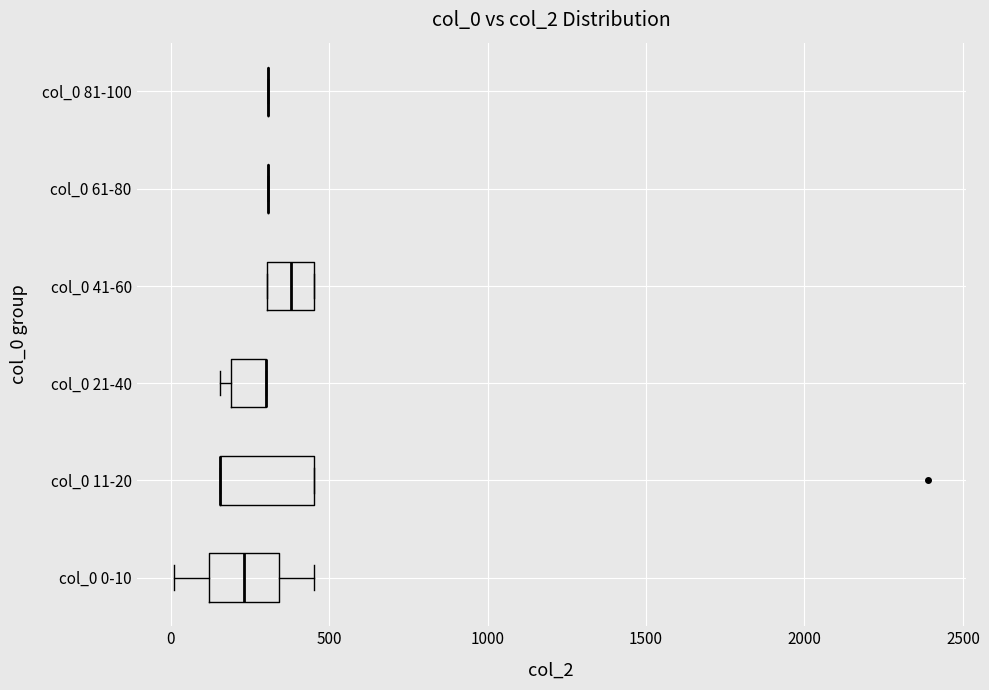

Reading bottom to top, read every box against the x-axis: the position of its median line, the range the box covers, and the ends of its whiskers. The values are not printed on the chart, so give them approximately, as read against the axis.

col_0 0-10: median 250, box 100 to 350, whiskers 0 to 450
col_0 11-20: median 150 (drawn on the box's left edge), box 150 to 450, whiskers 150 to 450
col_0 21-40: median 300 (drawn on the box's right edge), box 200 to 300, whiskers 150 to 300
col_0 41-60: median 400, box 300 to 450, whiskers 300 to 450
col_0 61-80: box collapsed to a line at 300, whiskers 300 to 300
col_0 81-100: box collapsed to a line at 300, whiskers 300 to 300